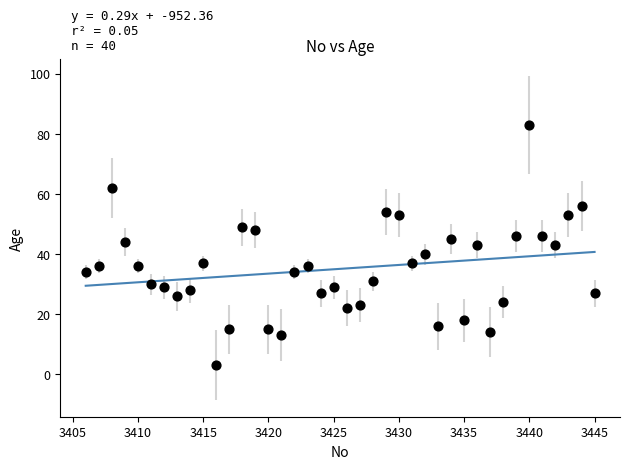

What is the range of X values (max minus min)?

39